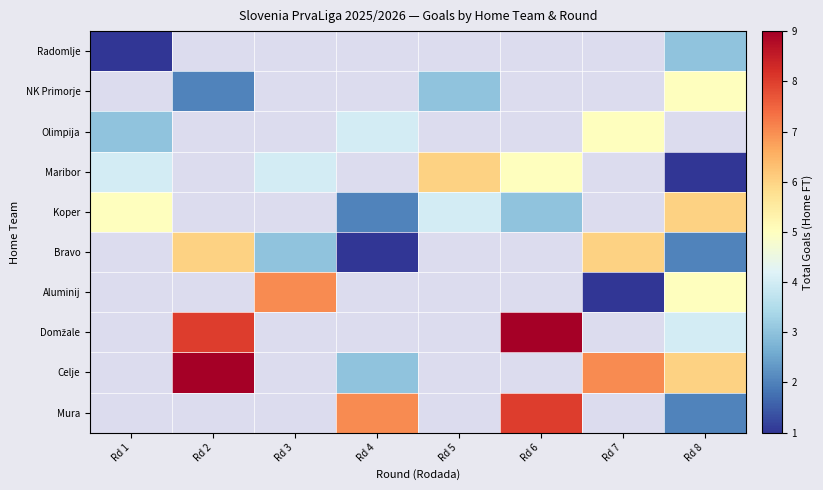

What is the average value of the Bravo series?

2